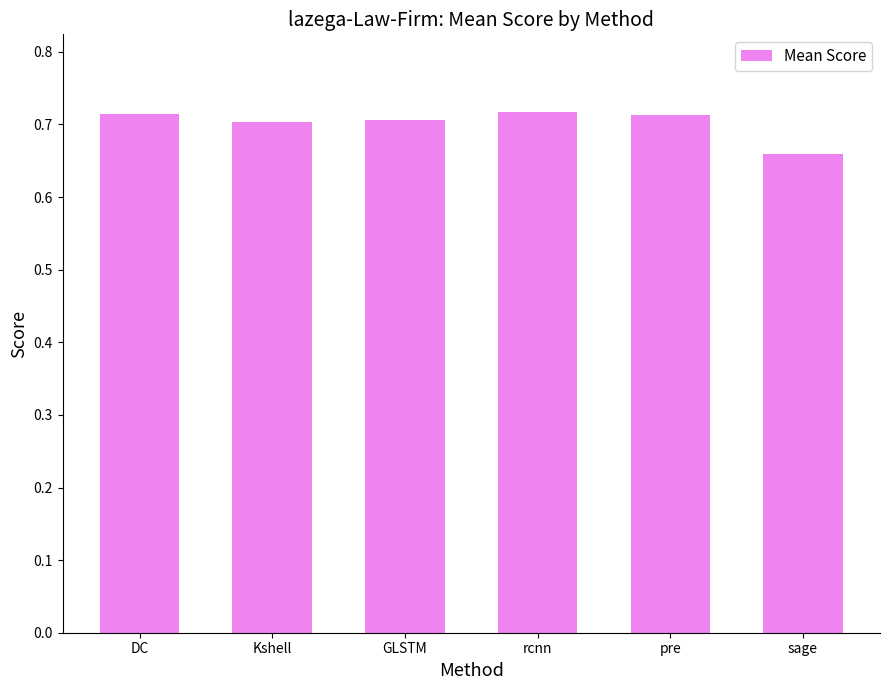

The value at pre is 0.7. True or false?

True